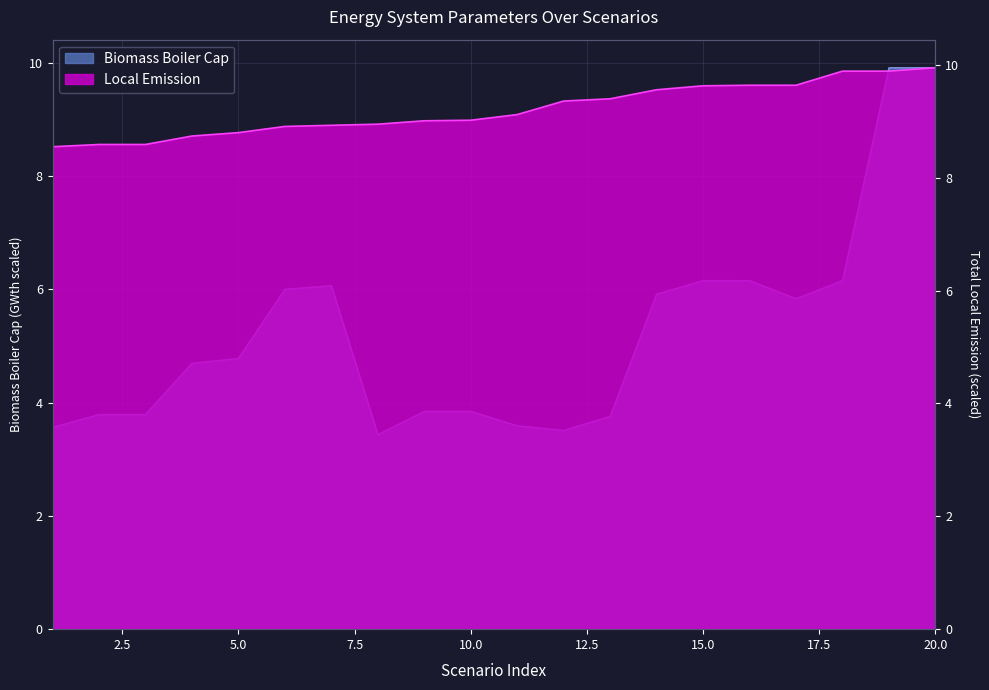

Where is the data nearest to the value 9?

9